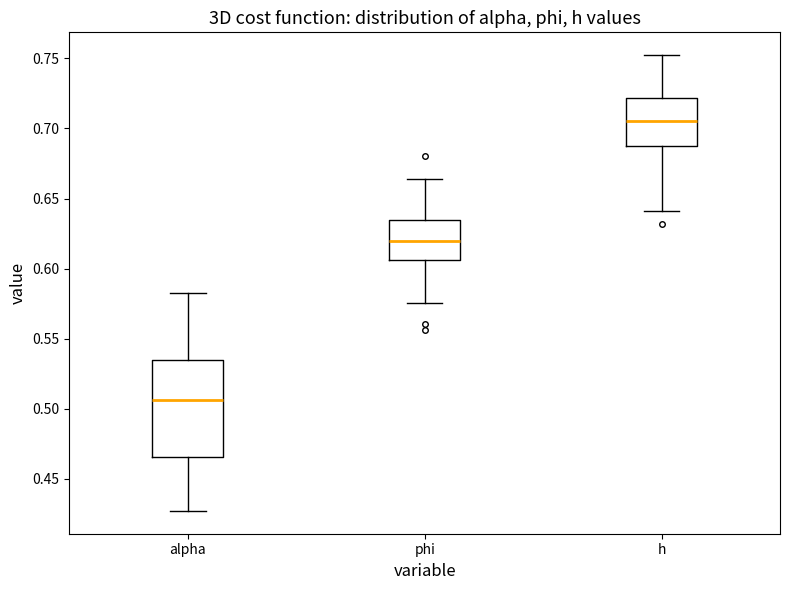

Where does the upper whisker of the box for alpha end on the y-axis? The values are not printed on the chart, so give them approximately, as read against the axis.

0.585